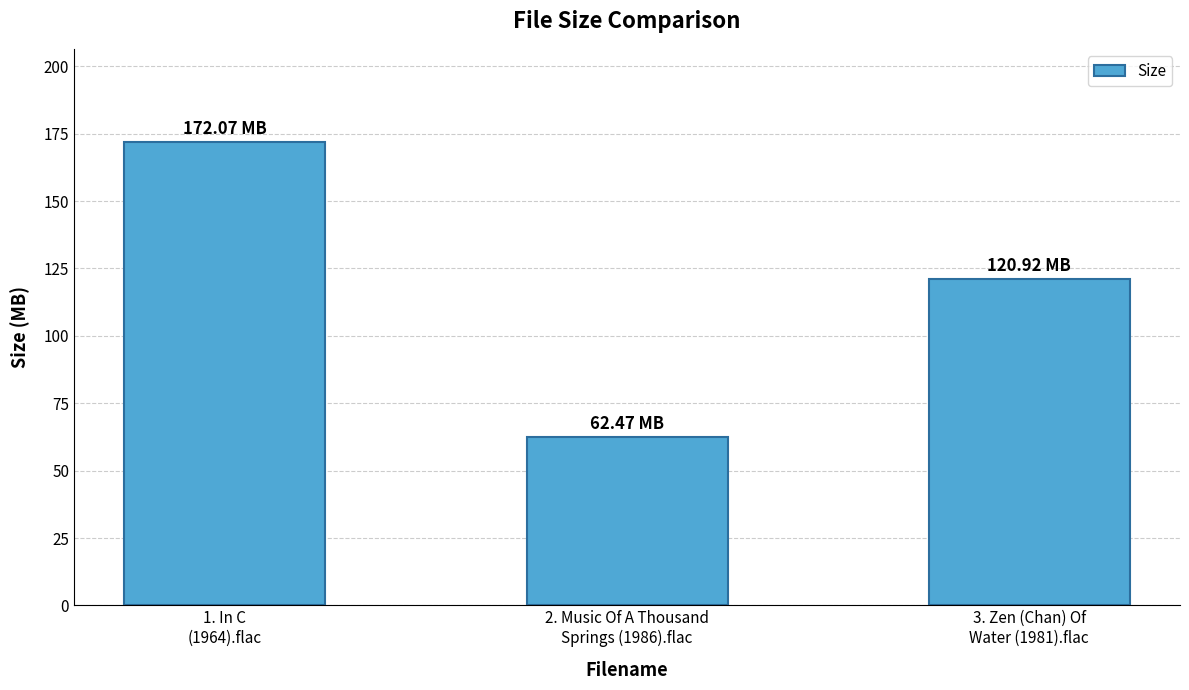

How many bars are there in total?

3